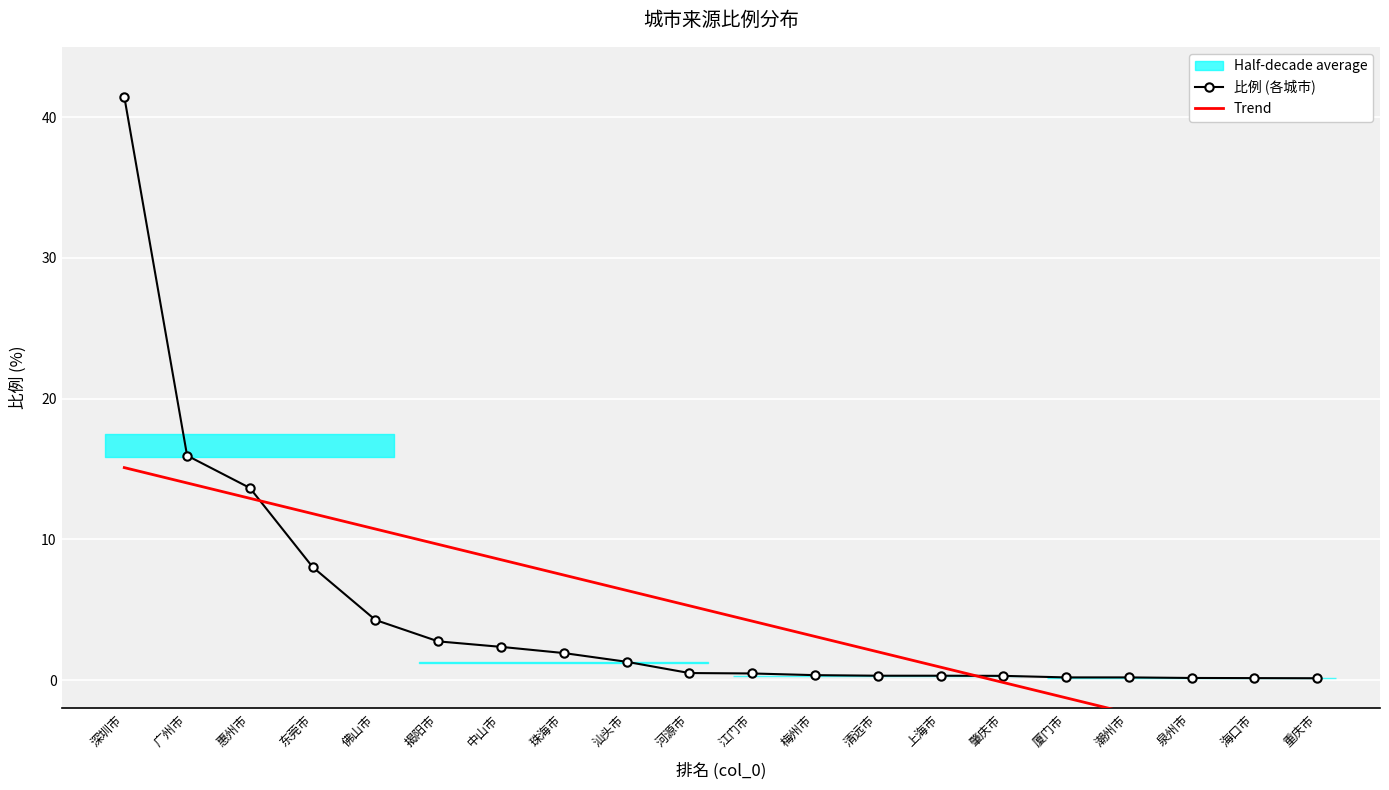

What is the value of the 比例 (各城市) point at the 8th from the left?

1.9